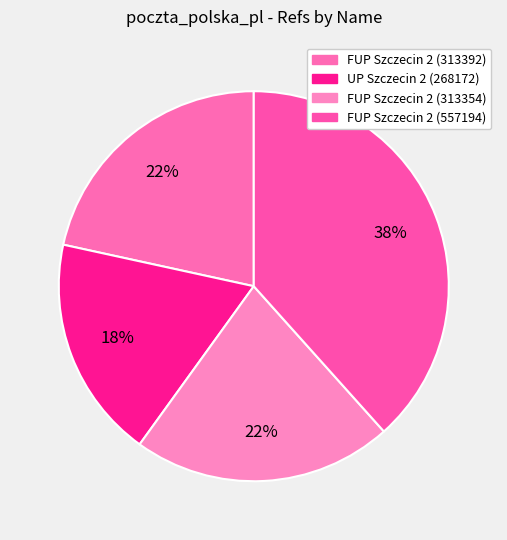

Is the sum of UP Szczecin 2 (268172) and FUP Szczecin 2 (313354) greater than half?

No